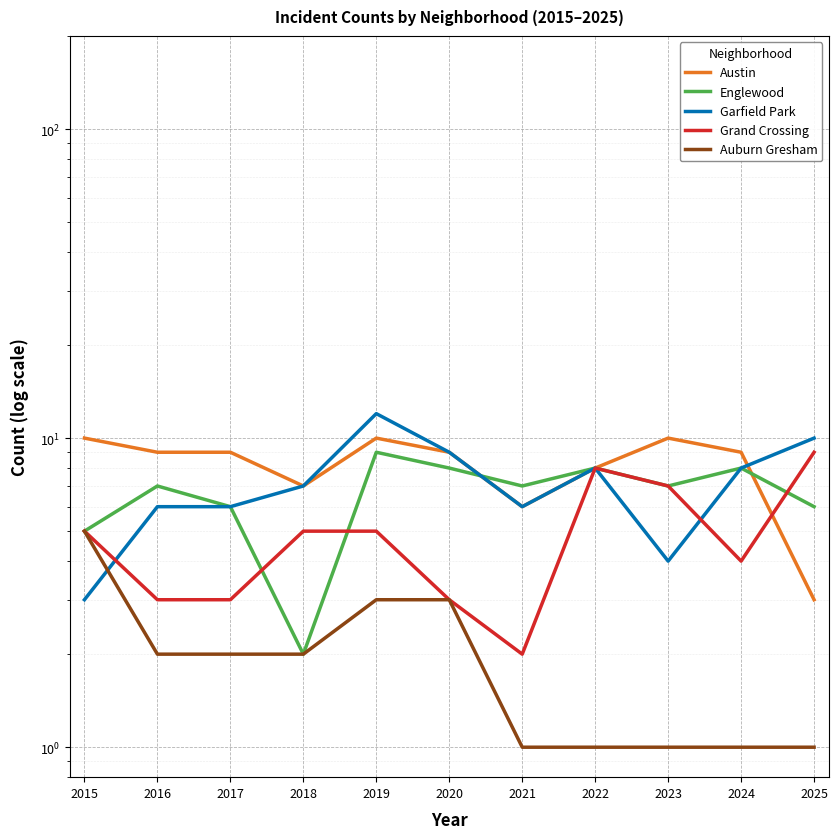

In Austin, how many points are higher than both neighbors (excluding endpoints)?

2